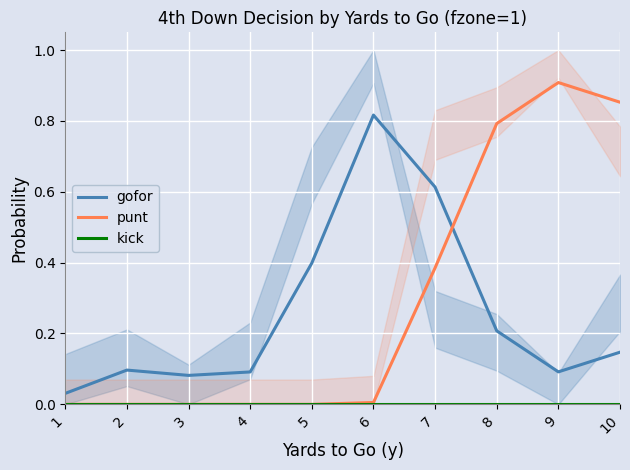

True or false: gofor and kick cross at least once.

False